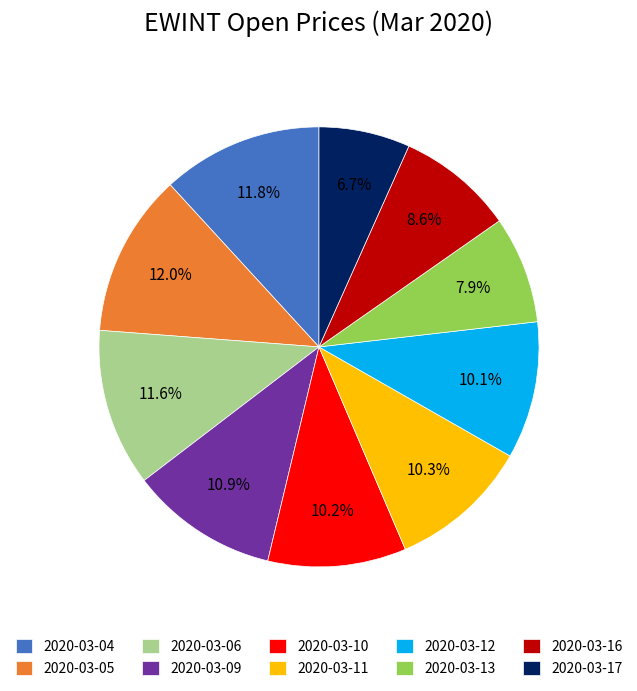

How many segments does this pie chart have?

10